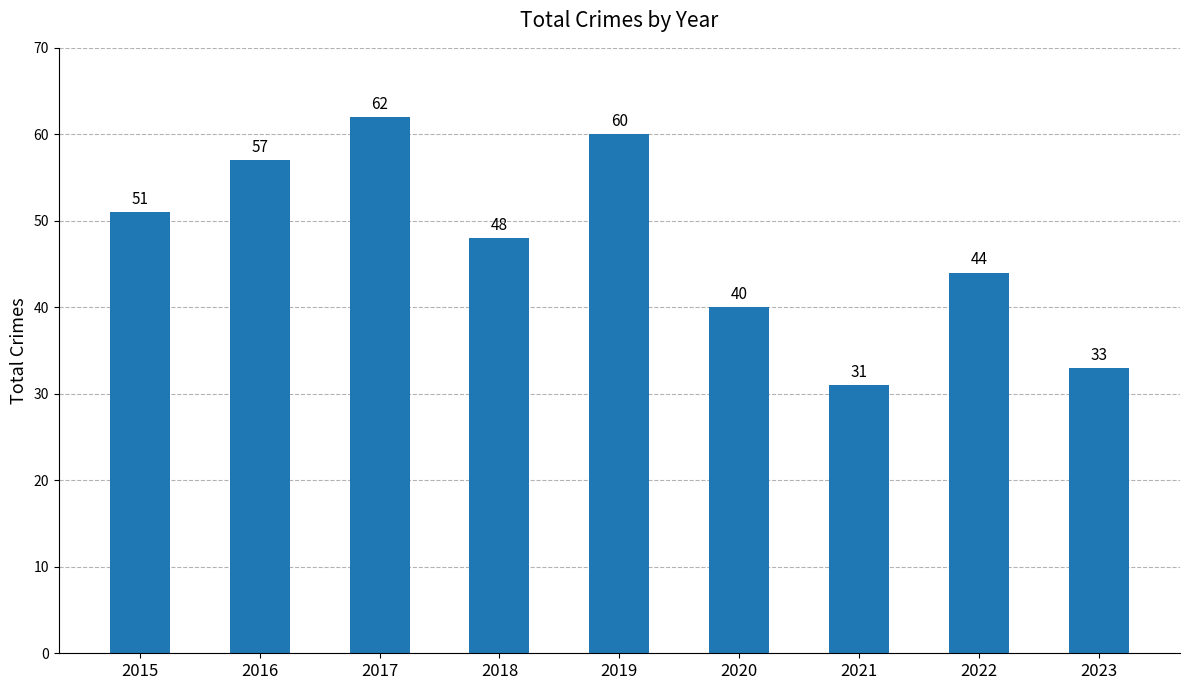

At which category does the chart reach its minimum across all series?

2021